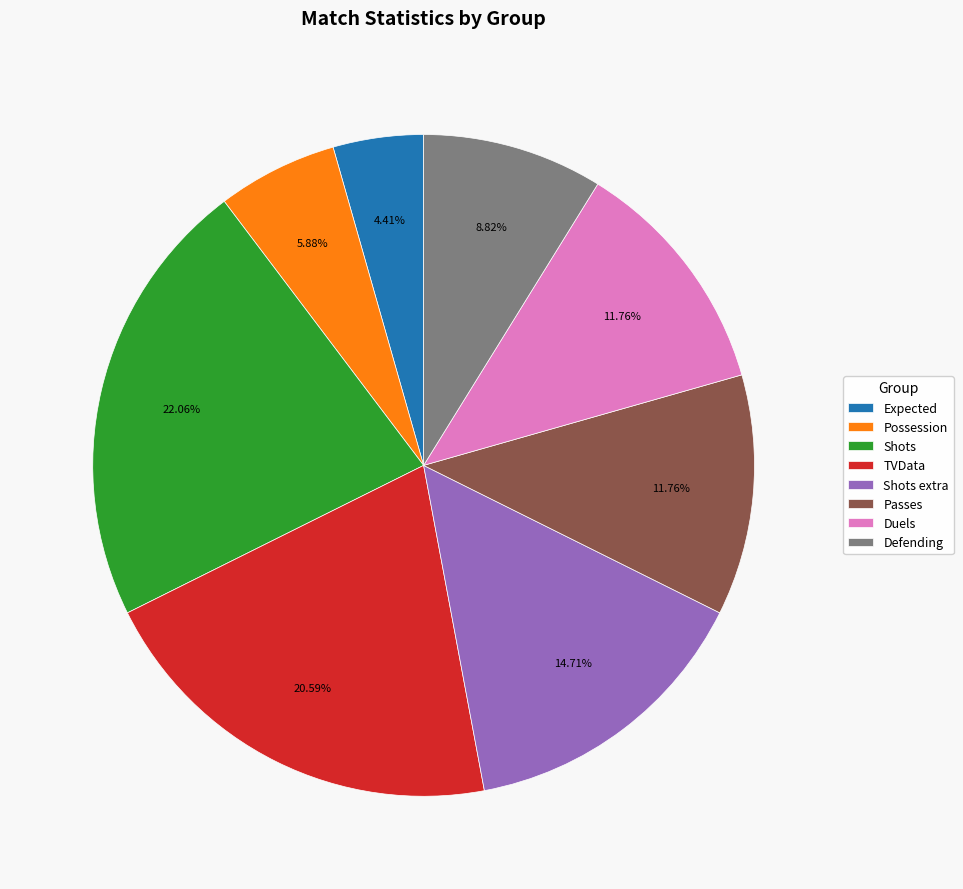

The Expected slice represents 4% of the pie. True or false?

True